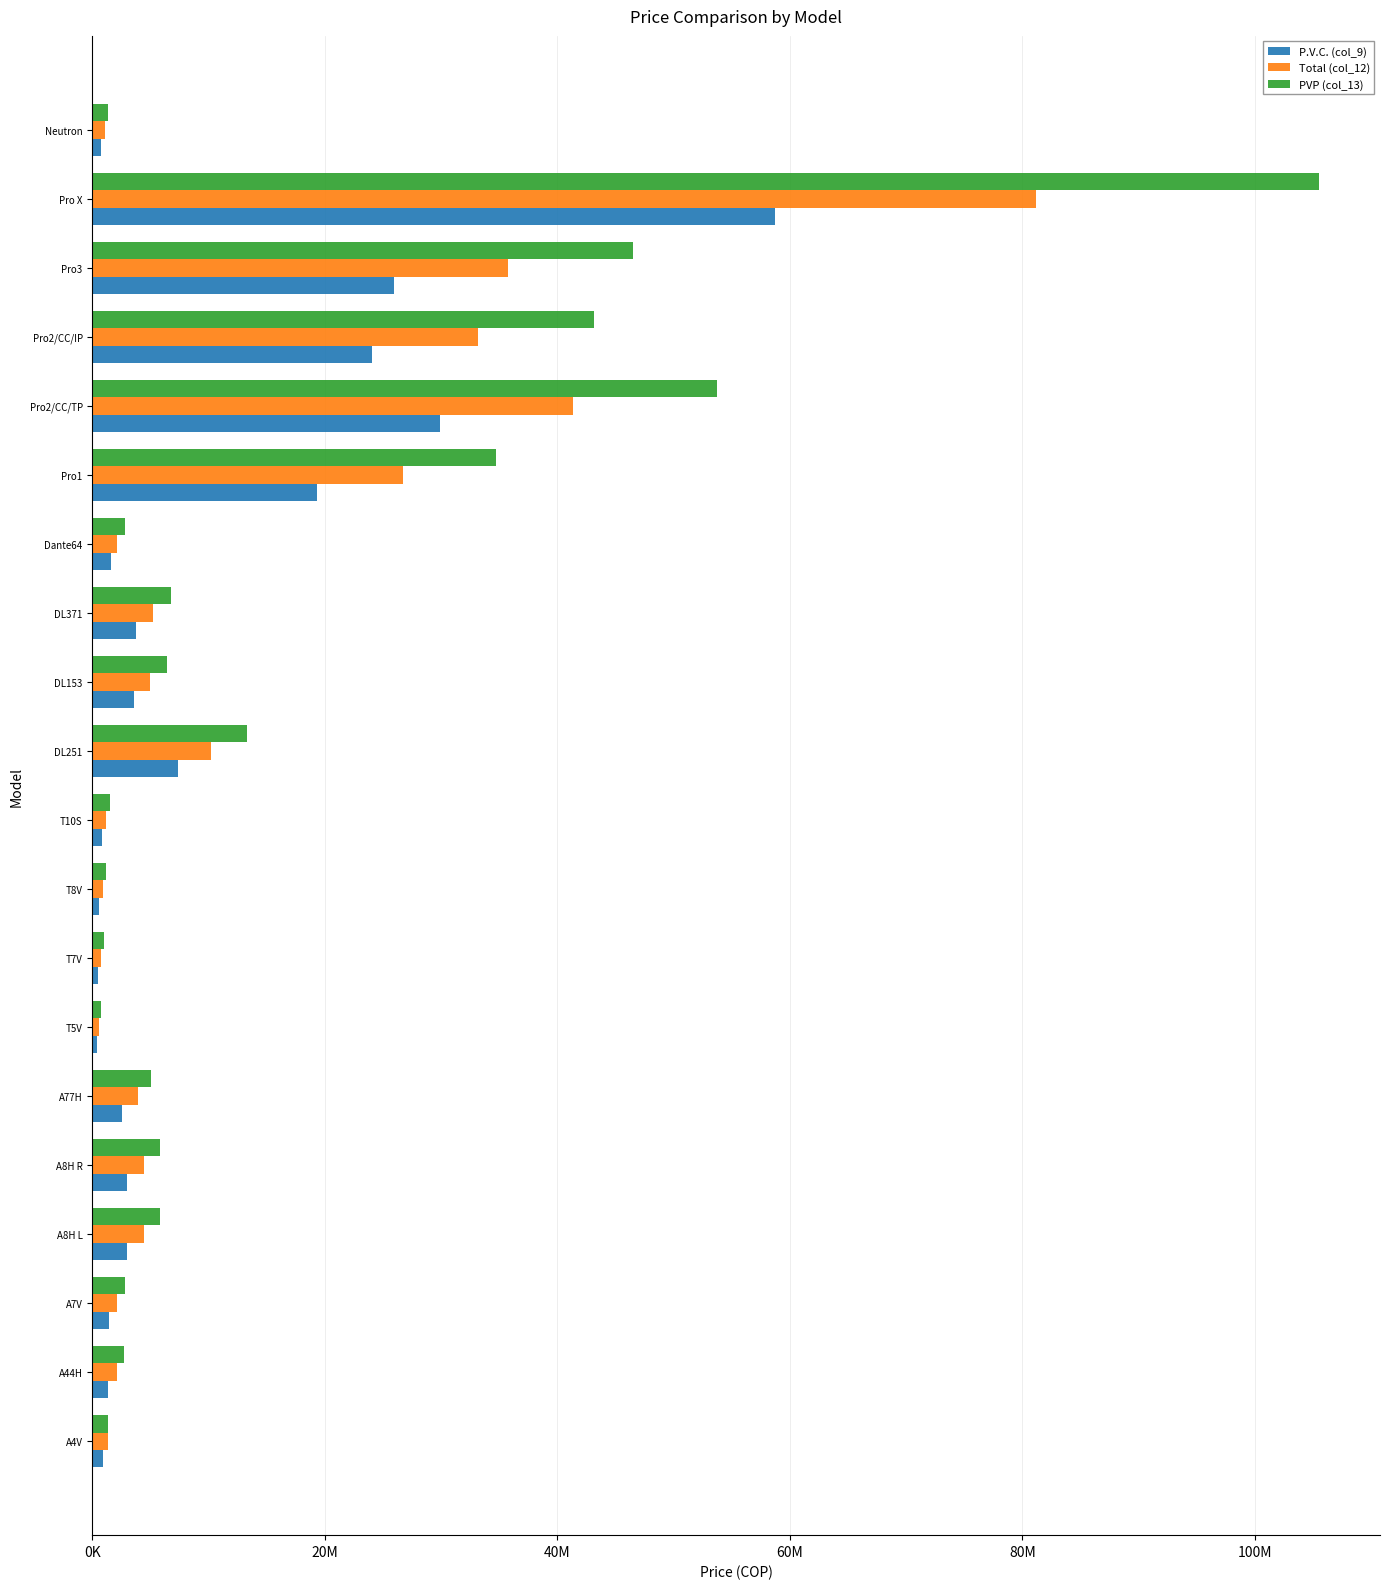

What are all the series names shown in the legend?

P.V.C. (col_9), Total (col_12), PVP (col_13)